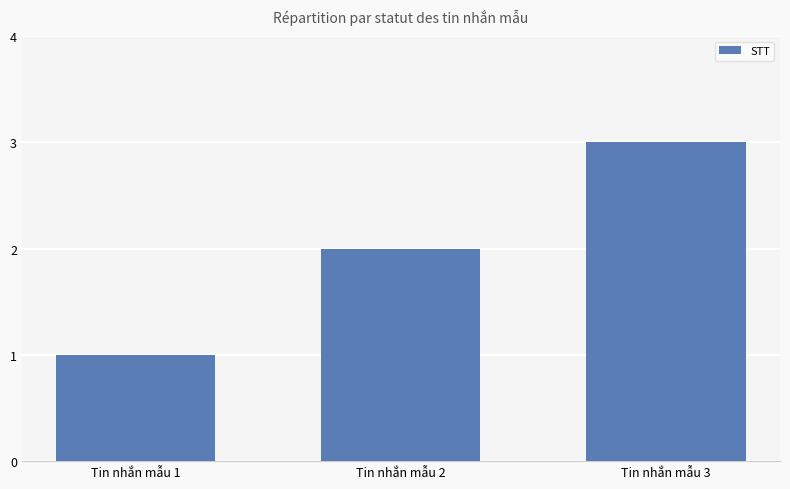

Rank the categories by value from lowest to highest.

Tin nhắn mẫu 1, Tin nhắn mẫu 2, Tin nhắn mẫu 3